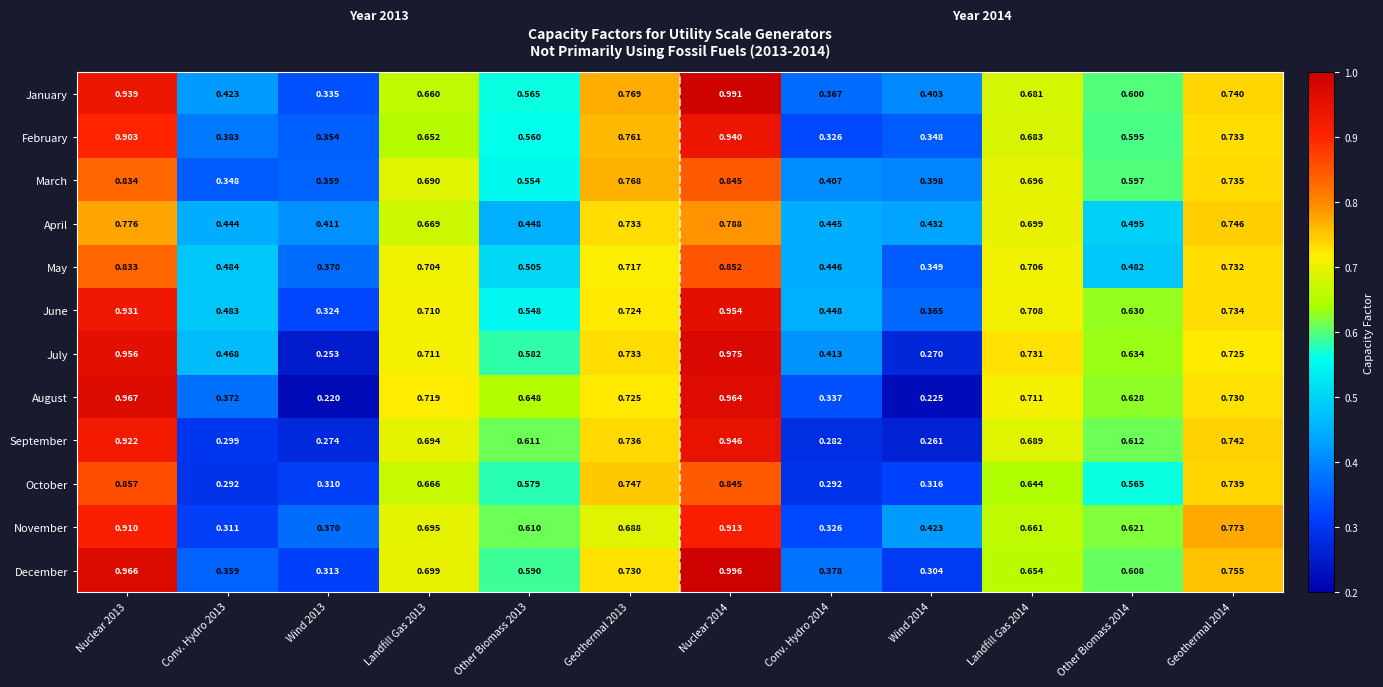

What is the total value across all series at Other Biomass 2014?

7.1